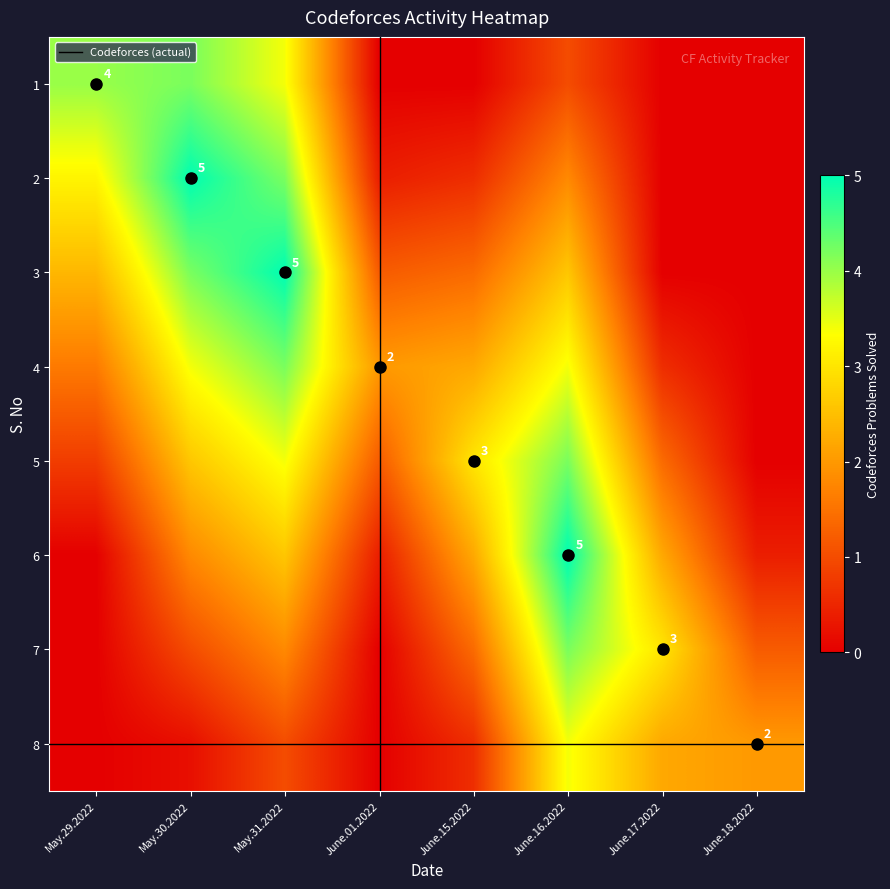

What is the spread (max minus min) of values at June.17.2022?

3.0